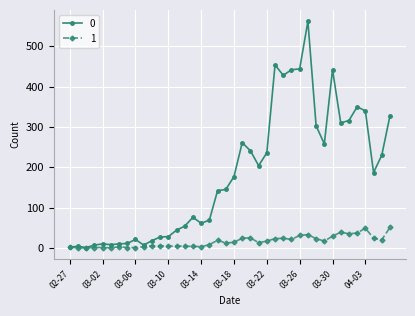

Rank the series by their average value, from lowest to highest.

1, 0